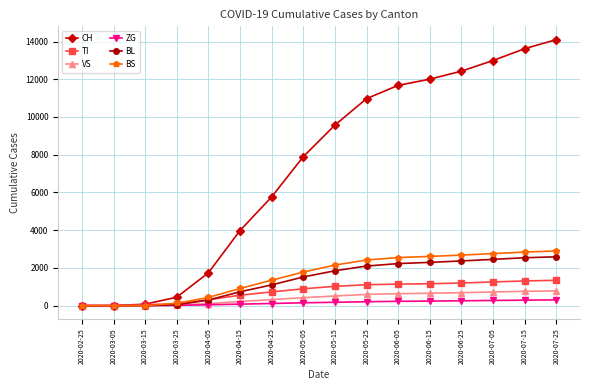

The value of BS at 2020-07-15 is 4787. True or false?

False